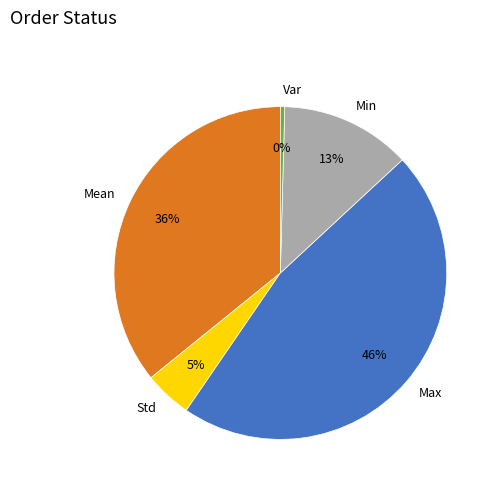

How many segments does this pie chart have?

5